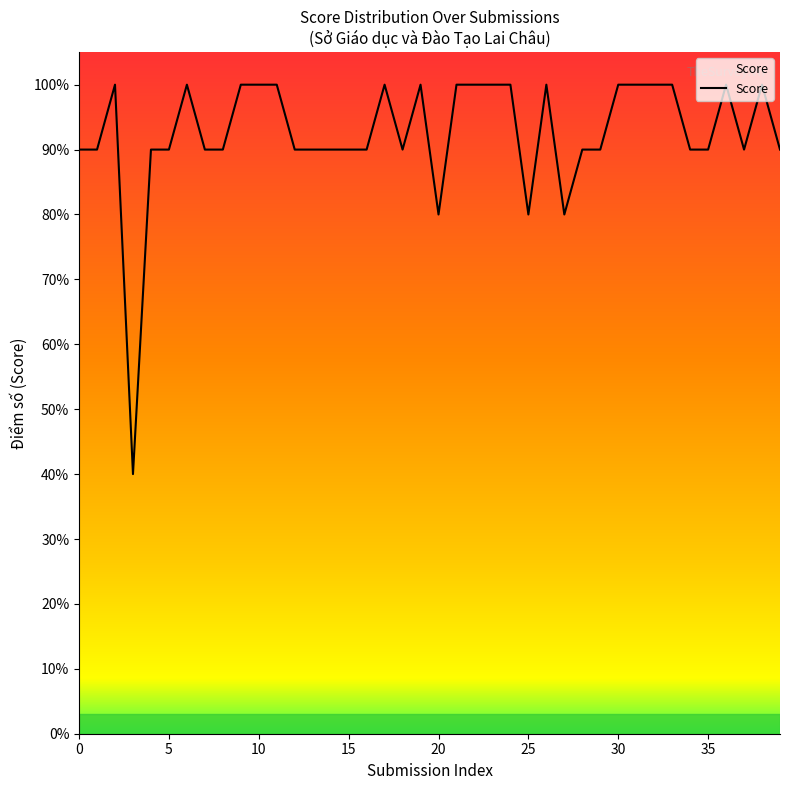

Does the chart display data point markers on the line(s)?

No